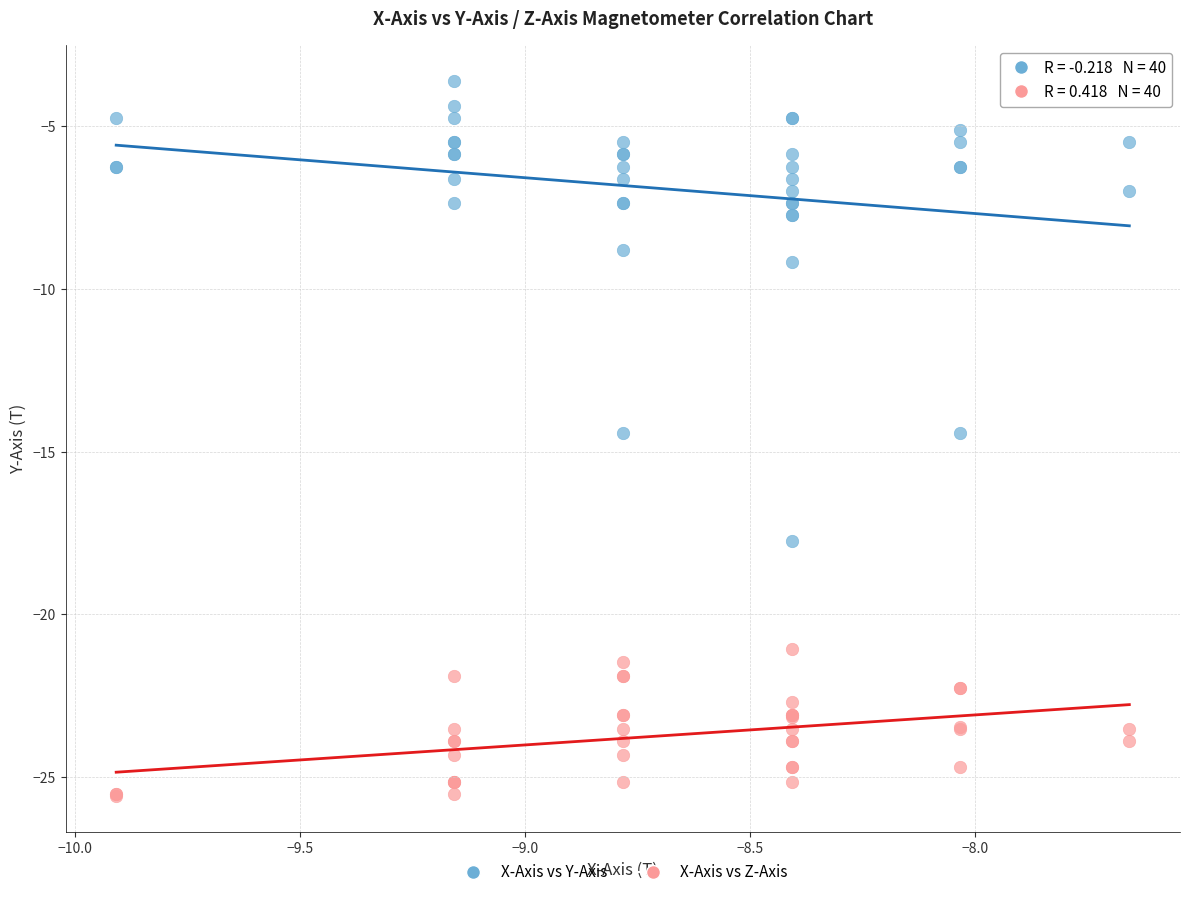

Which series has the widest spread of Y values?

X-Axis vs Y-Axis